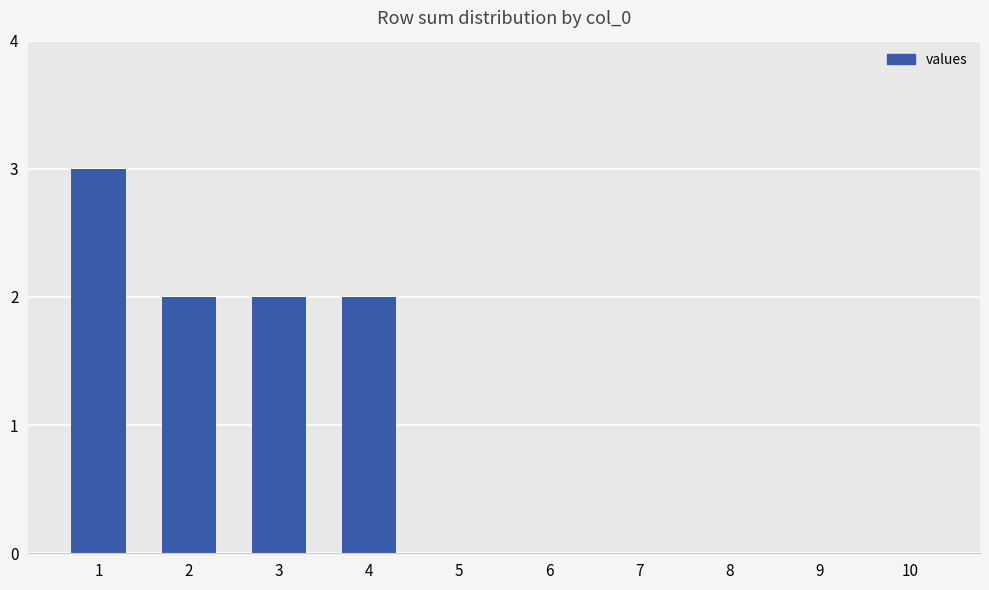

Reading right to left, list all the values displayed in this chart.

10=0	9=0	8=0	7=0	6=0	5=0	4=2	3=2	2=2	1=3